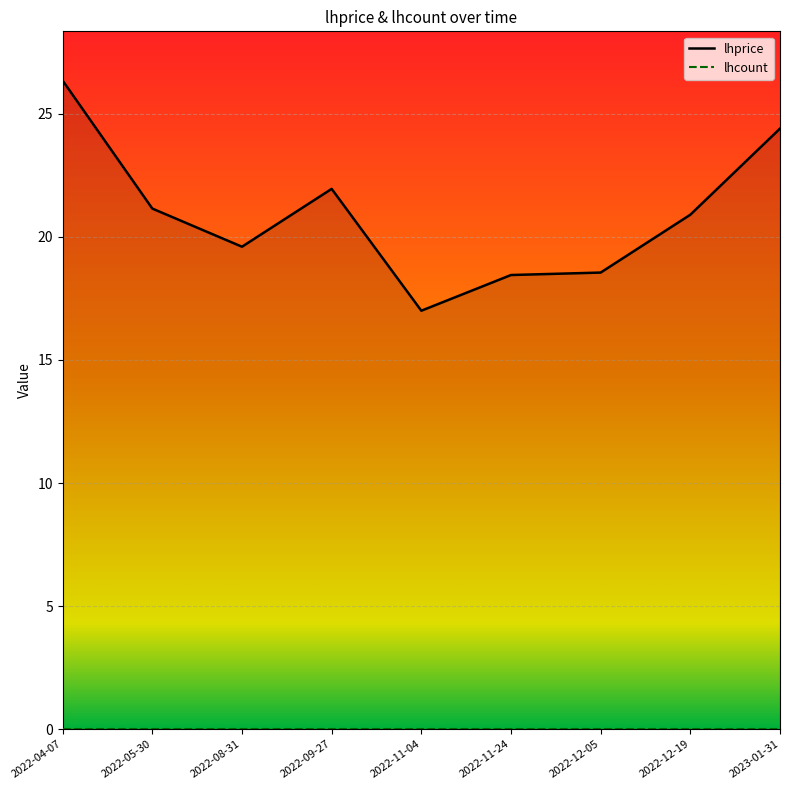

At how many categories does at least one series exceed 20?

5